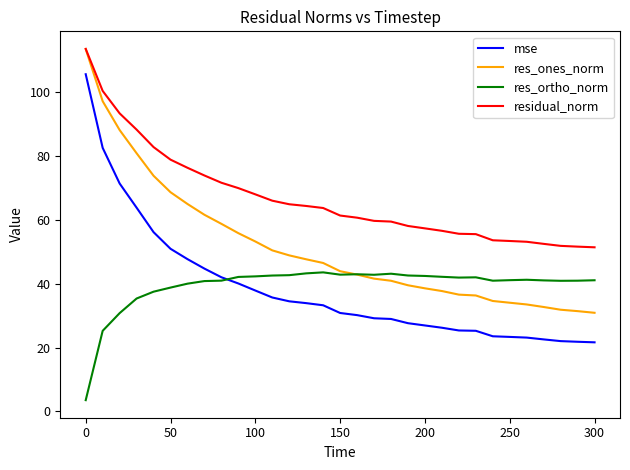

What is the highest value of the res_ones_norm series?

113.4